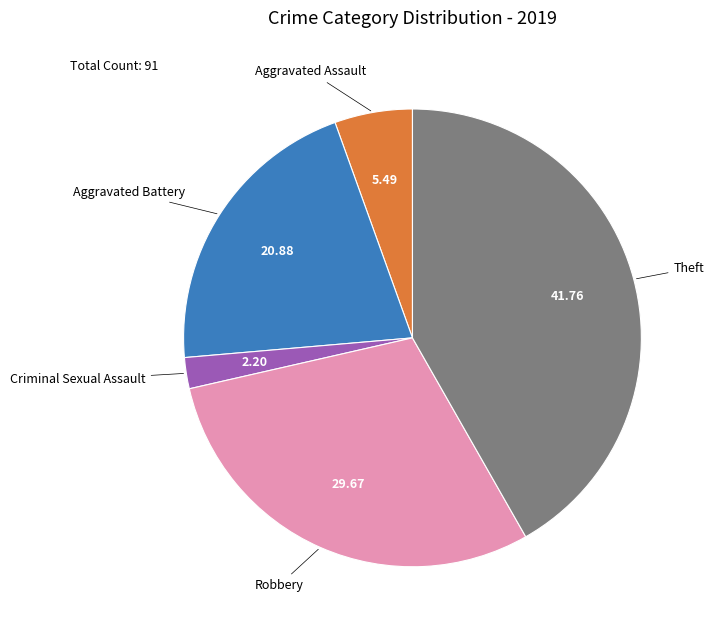

Is there a majority slice in this chart?

No